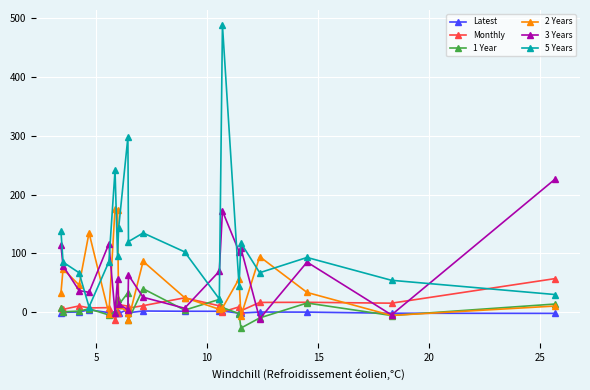

What is the average value of the 3 Years series?

65.0